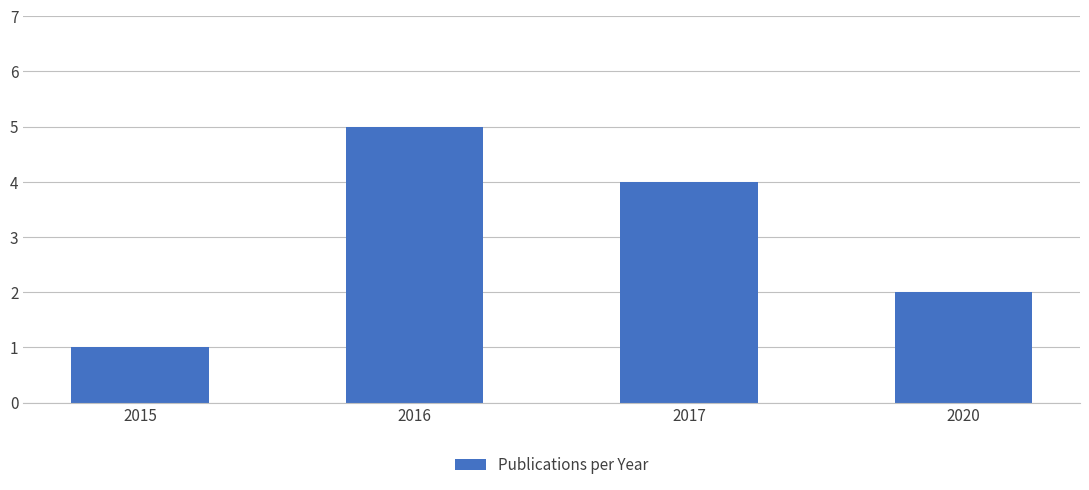

What is the ratio of the value at 2015 to the value at 2020?

0.5